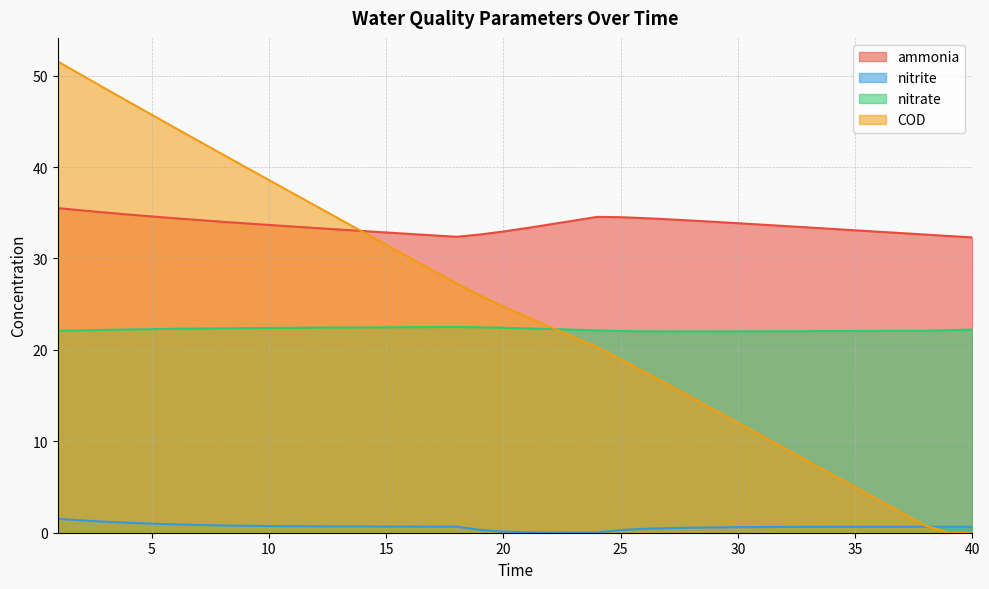

At how many categories does at least one series exceed 11?

40